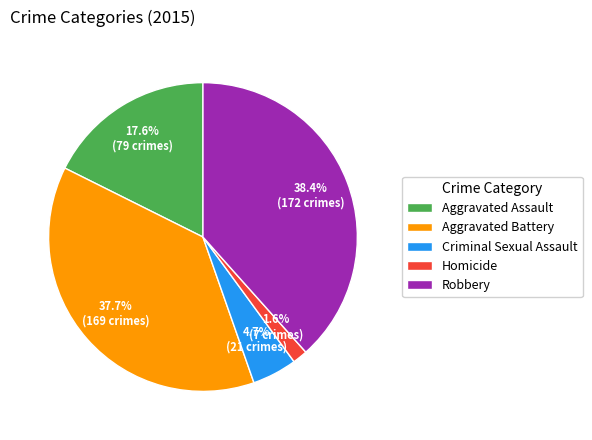

How much of the chart is everything except Aggravated Assault?

82.4%